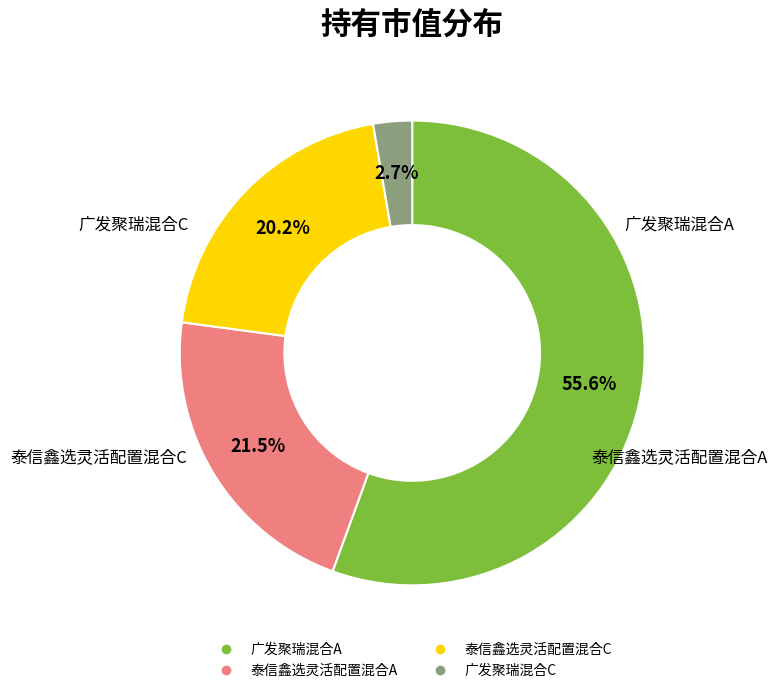

To the nearest percent, what percentage of the pie is 泰信鑫选灵活配置混合C?

20%